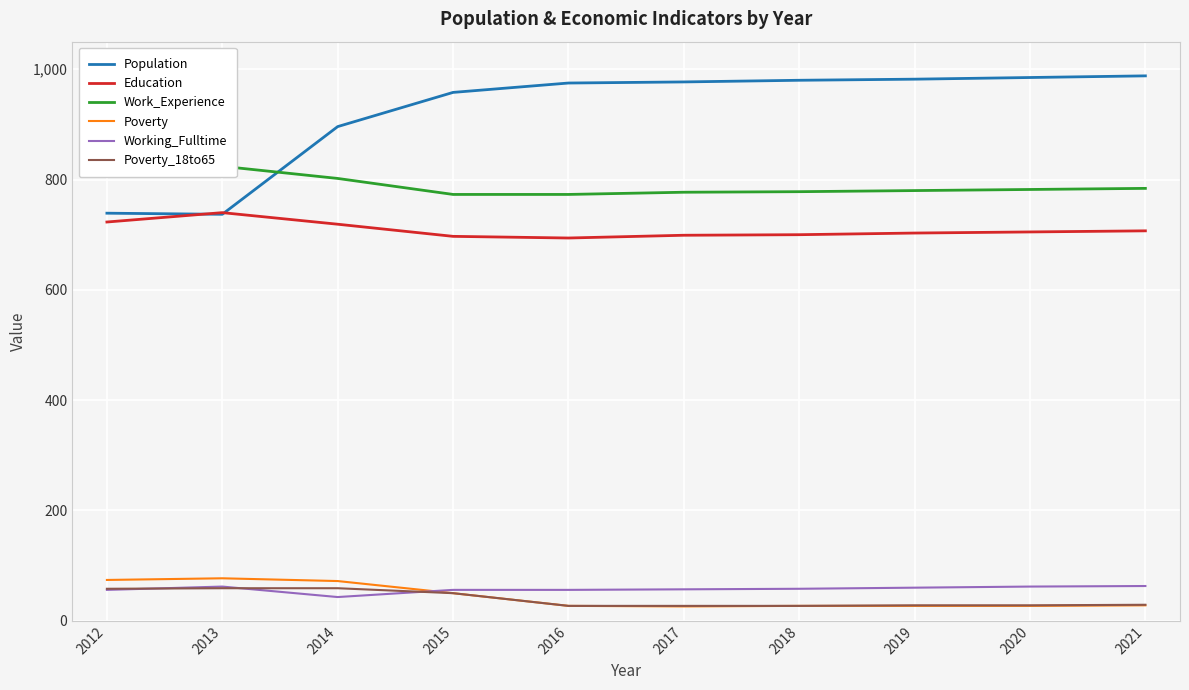

Which category has the highest value in the Population series?

2021